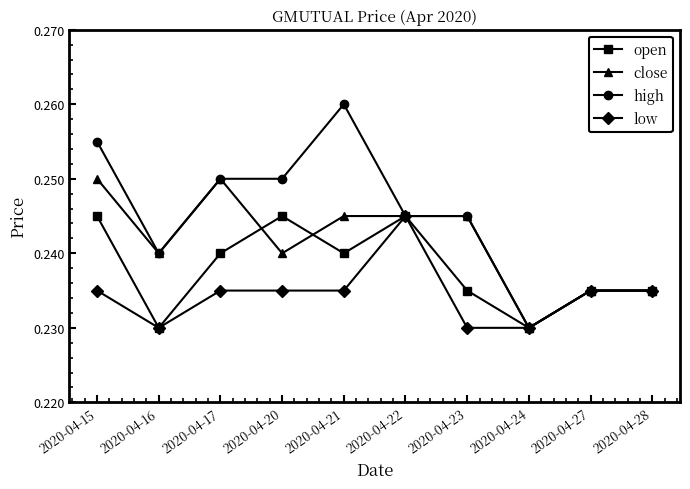

Which category has the highest value in the low series?

2020-04-22